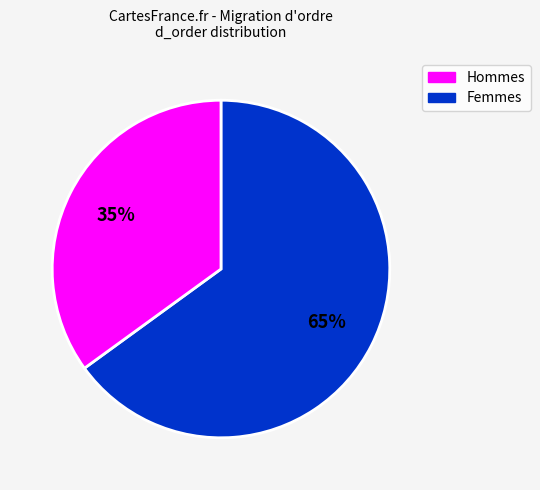

How many slices are in this pie chart?

2